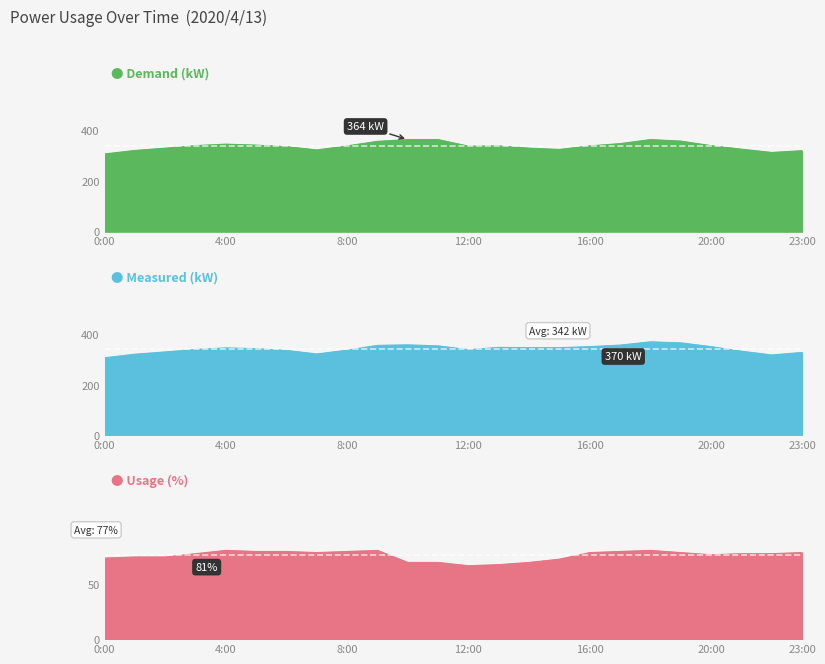

What is the sum of the Measured (kW) values at 6:00 and 12:00?

675